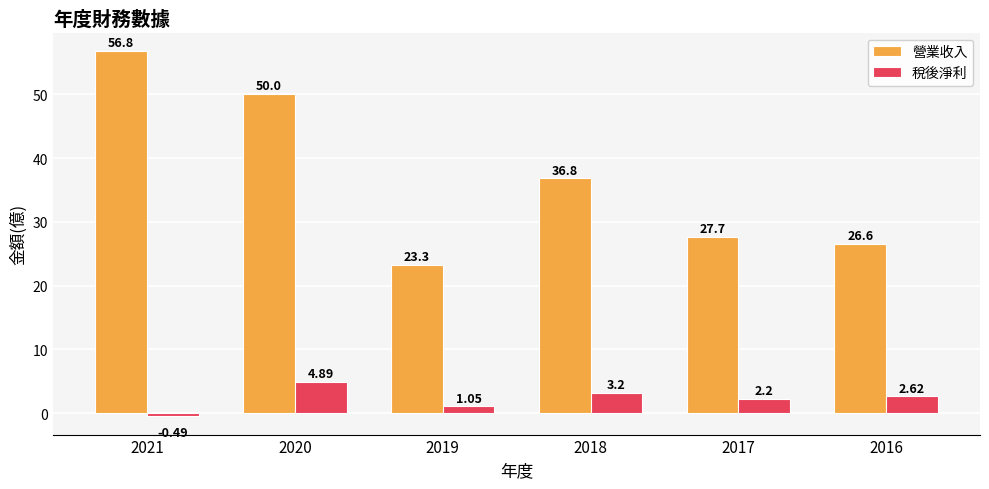

What is the lowest value of the 營業收入 series?

23.3